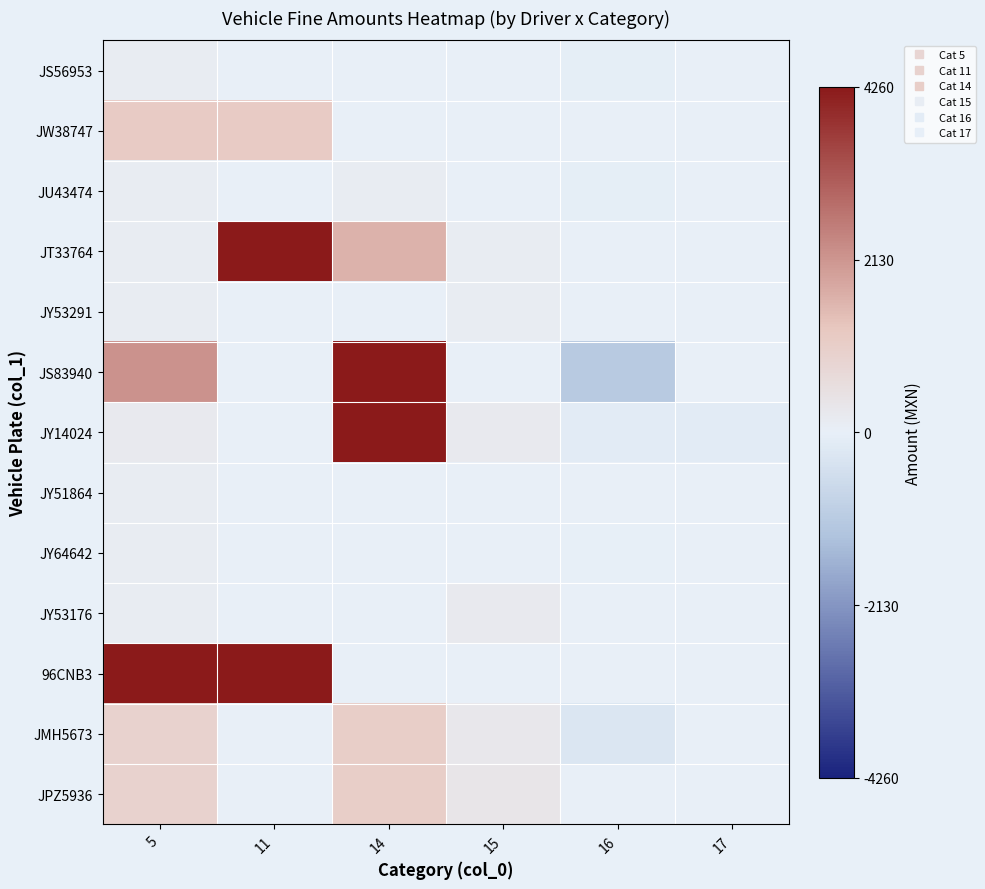

At how many categories does at least one series exceed 3441?

3